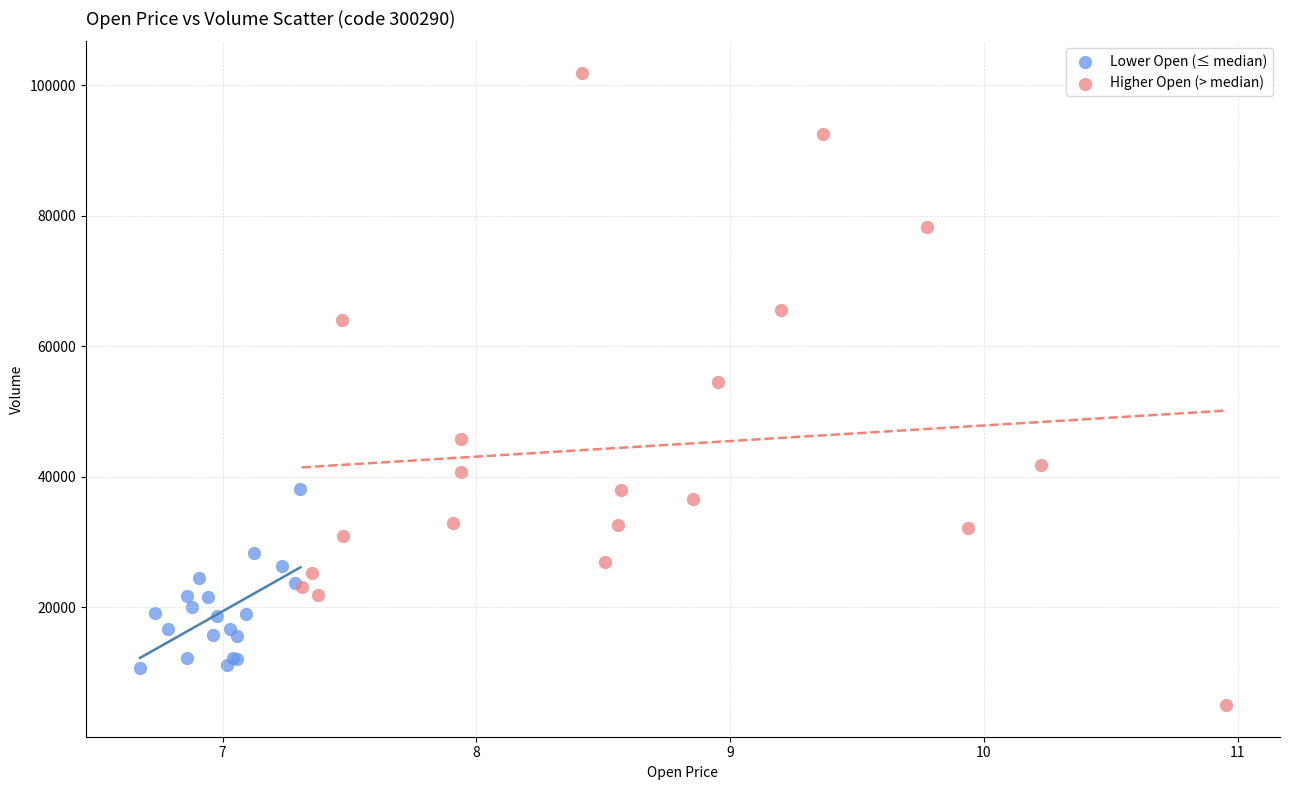

Which series reaches the minimum Y coordinate?

Higher Open (> median)